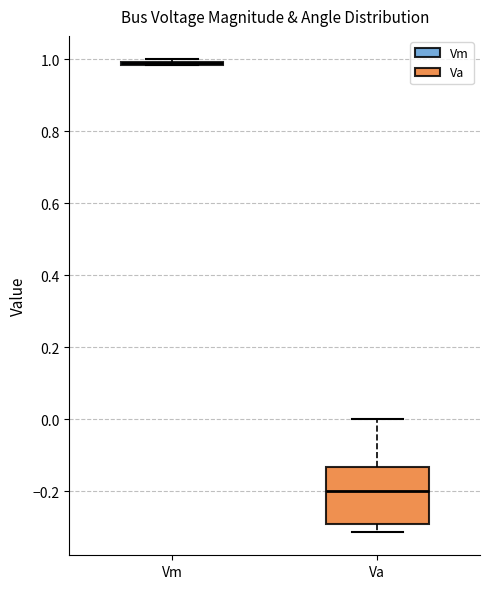

Reading left to right, read every box against the y-axis: the position of its median line, the range the box covers, and the ends of its whiskers. The values are not printed on the chart, so give them approximately, as read against the axis.

Vm: box collapsed to a line at 0.98, whiskers 0.98 to 1.00
Va: median -0.20, box -0.30 to -0.14, whiskers -0.32 to 0.00